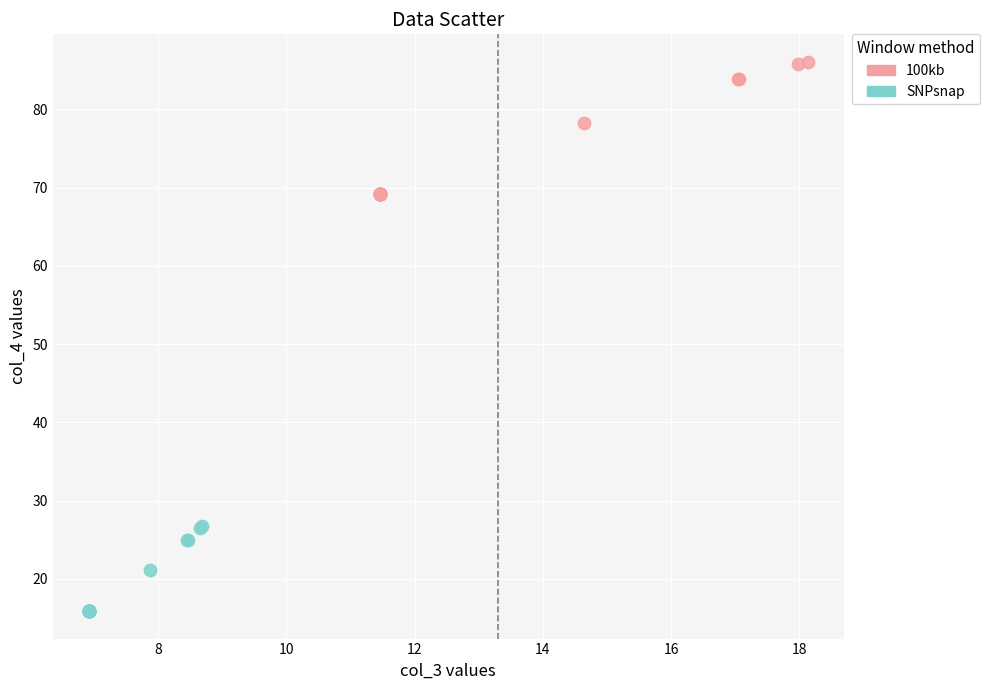

Which series has the widest spread of Y values?

100kb